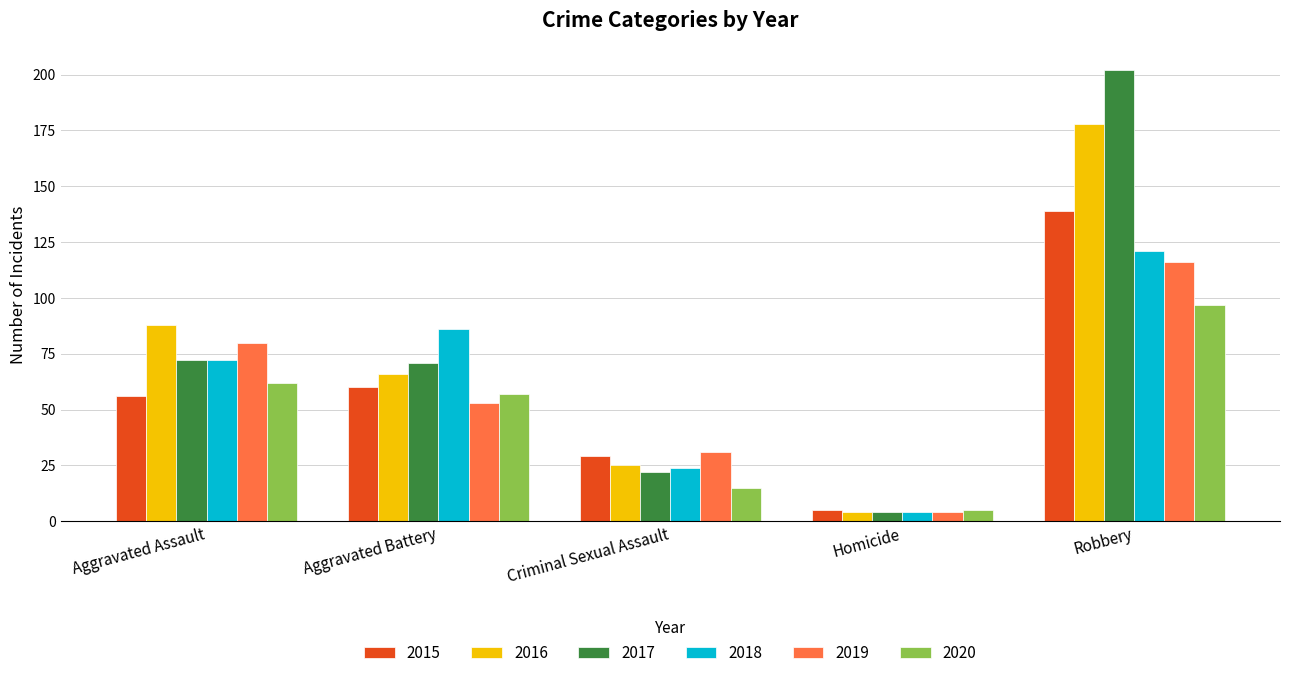

What is the maximum value shown in the chart?

202